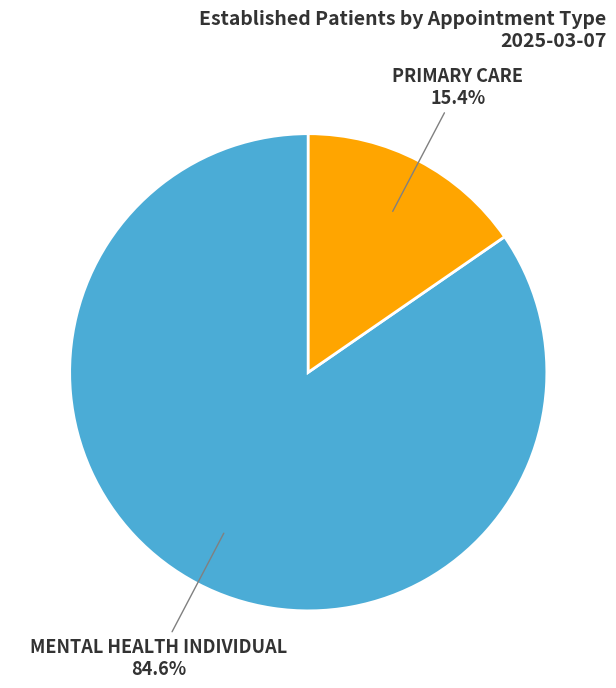

Does any single category account for the majority?

Yes